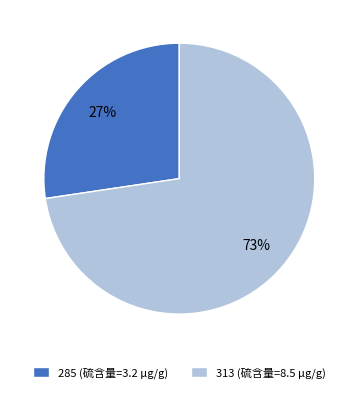

Do 313 (硫含量=8.5 μg/g) and 285 (硫含量=3.2 μg/g) together represent more than half of the pie?

Yes